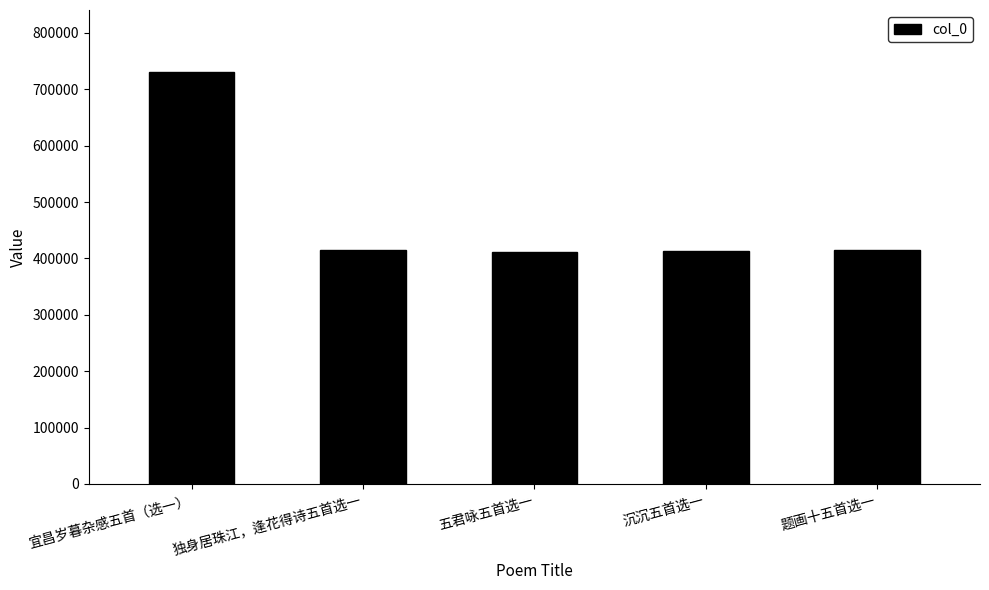

What is the approximate value at 沉沉五首选一, to the nearest 100?

413600